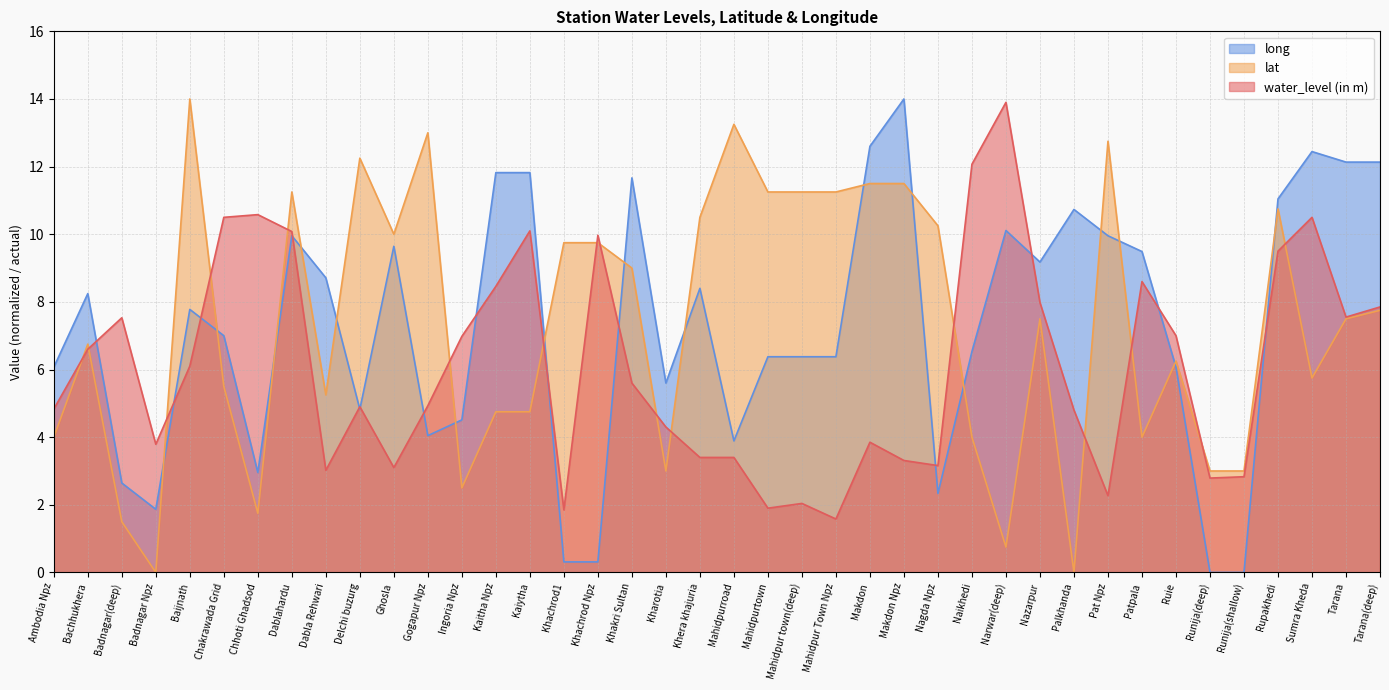

How many intersections are there between long and lat?

16